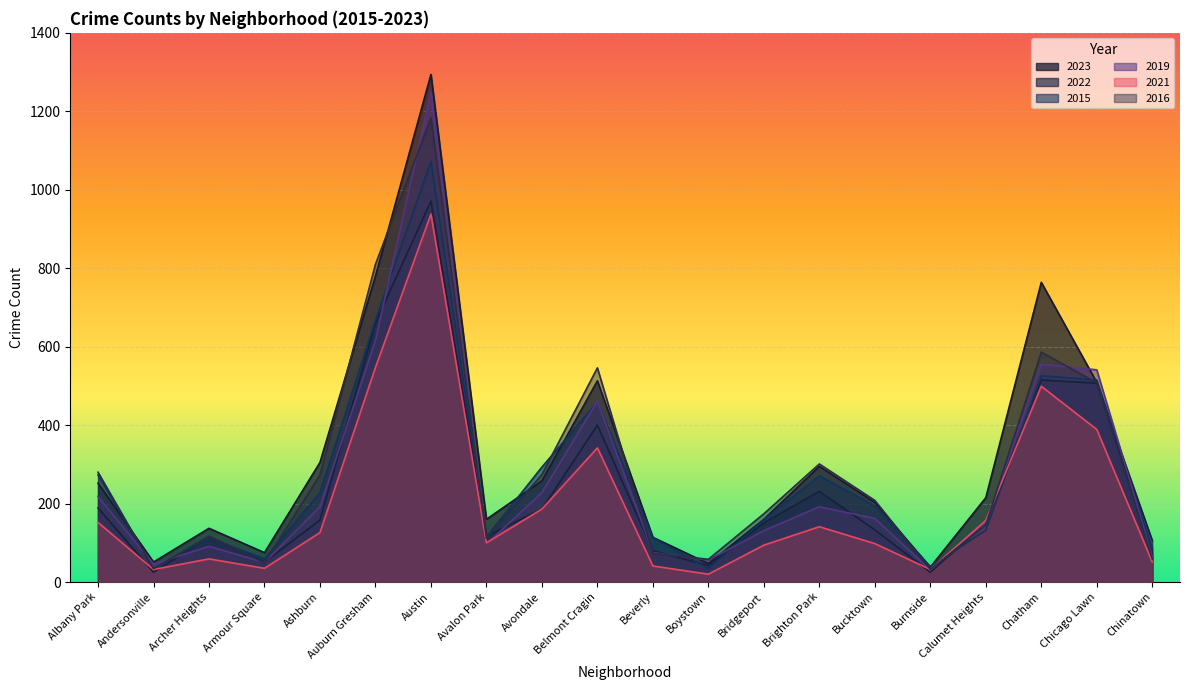

The 2015 series shows 194 at Bucktown. True or false?

True